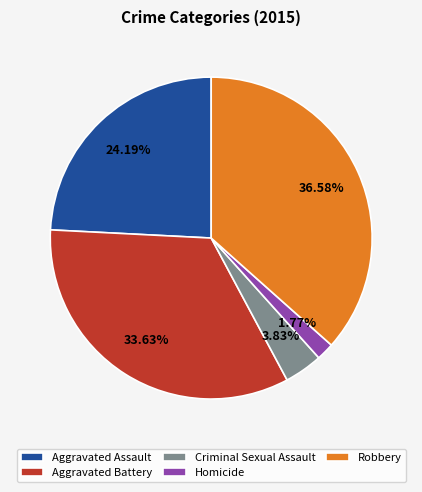

What is the ratio of the value at Criminal Sexual Assault to the value at Homicide?

2.2